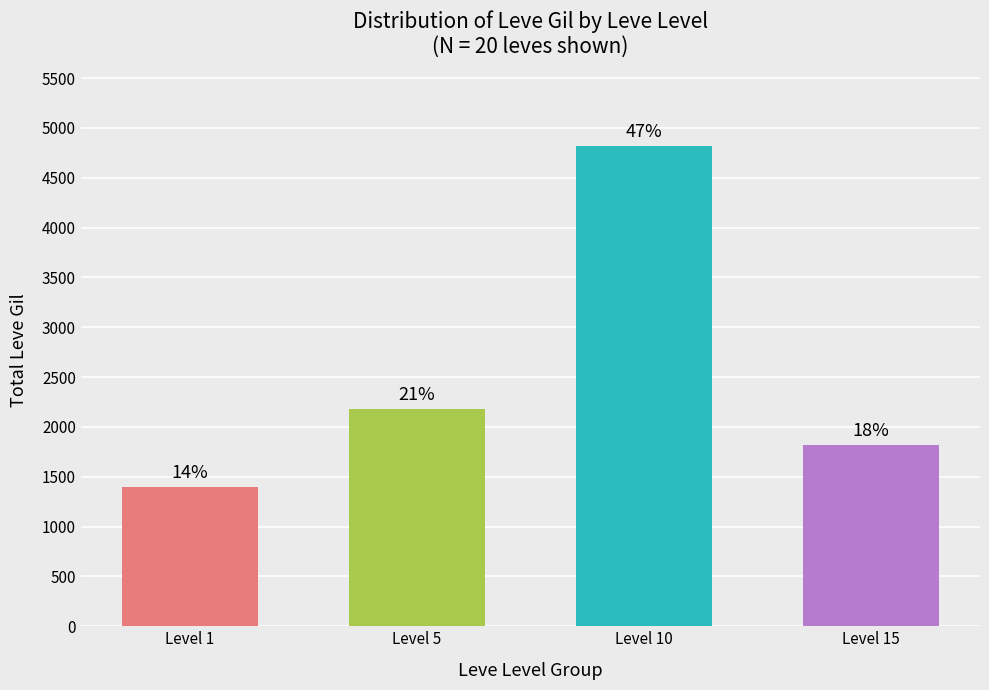

True or false: the data shows 2180 at Level 5.

True